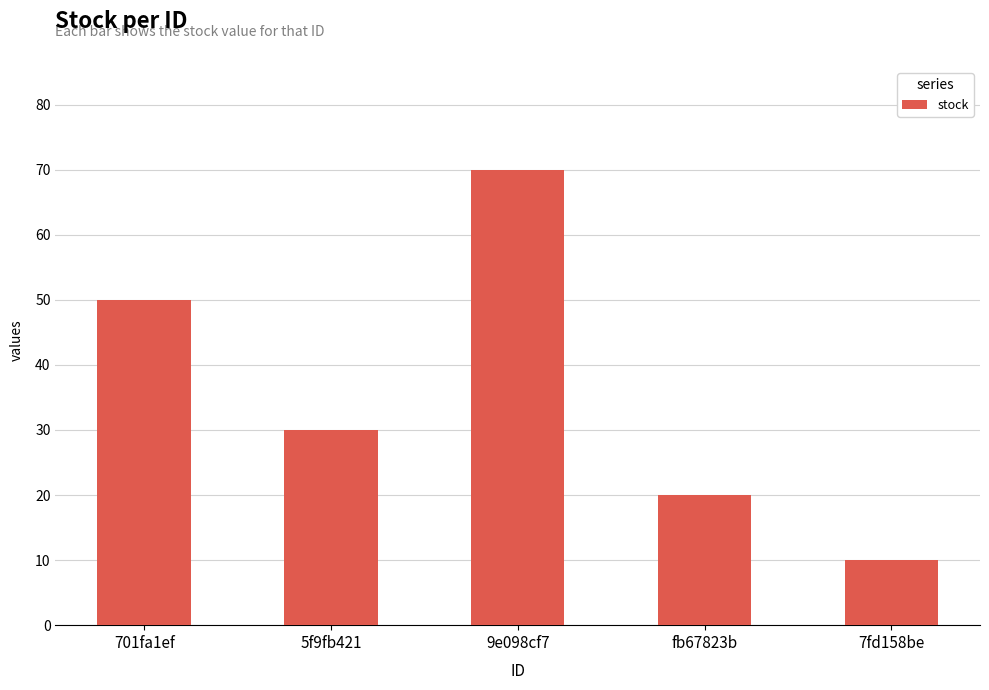

What is the difference between the second highest and second lowest values?

30